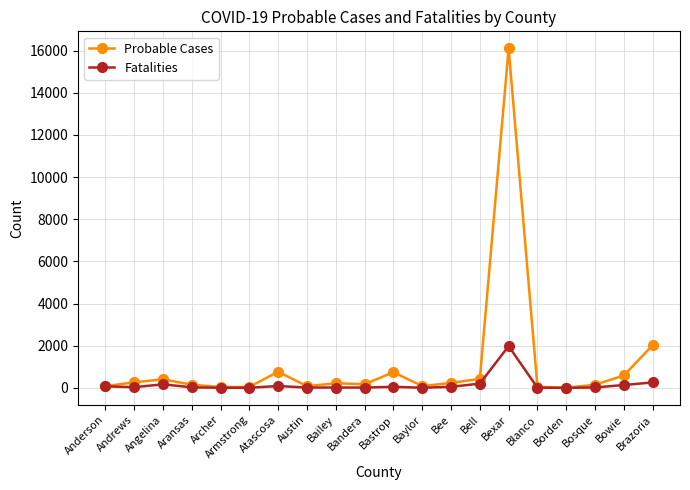

The Probable Cases series shows 406 at Angelina. True or false?

True